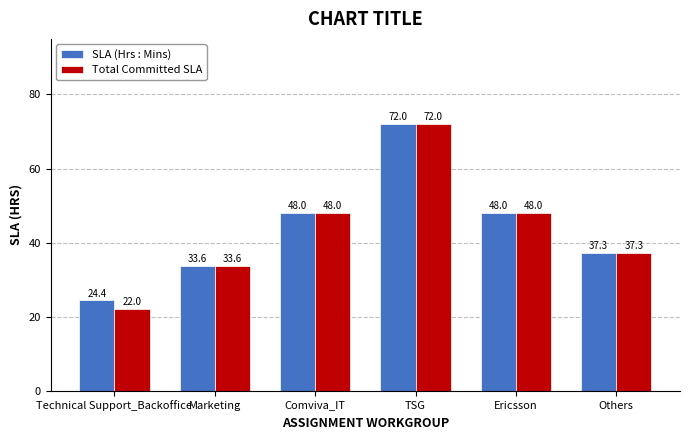

What value does the Total Committed SLA series have at Marketing?

33.6